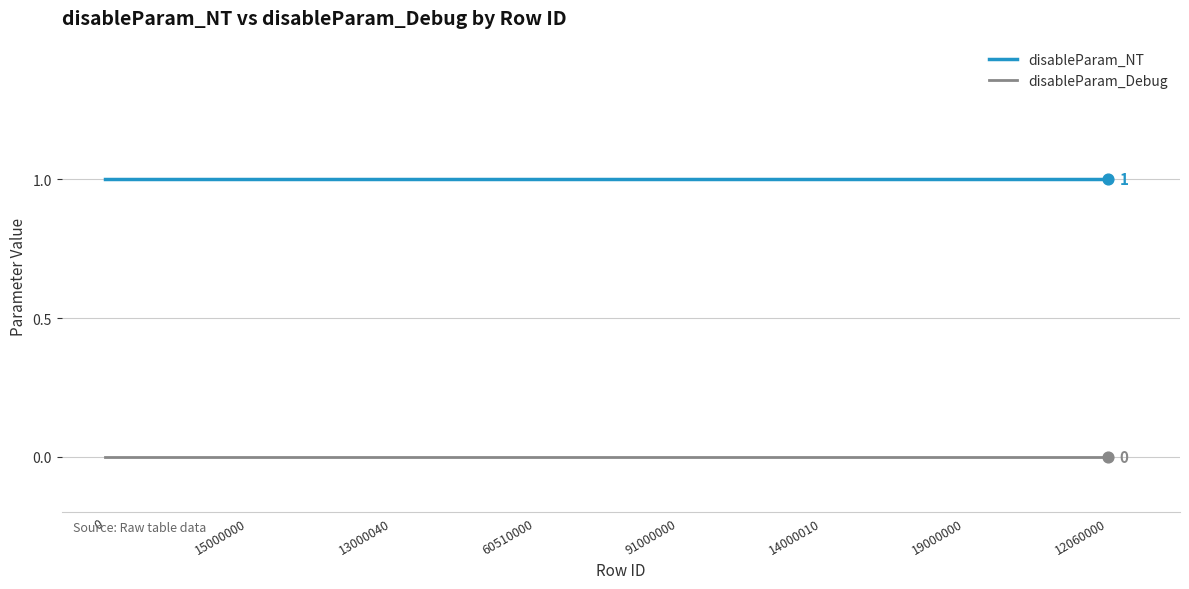

What is the total value across all series at 19000000?

1